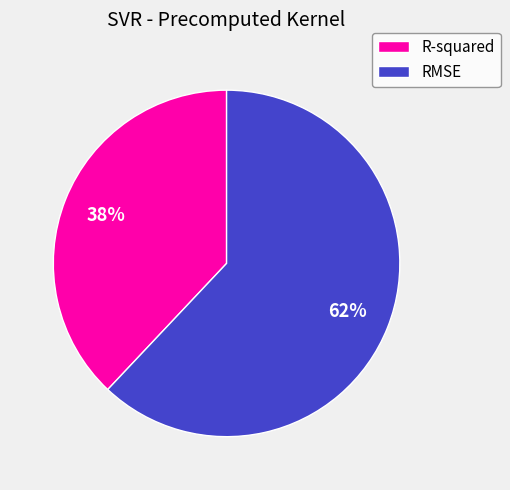

The R-squared slice represents 38% of the pie. True or false?

True